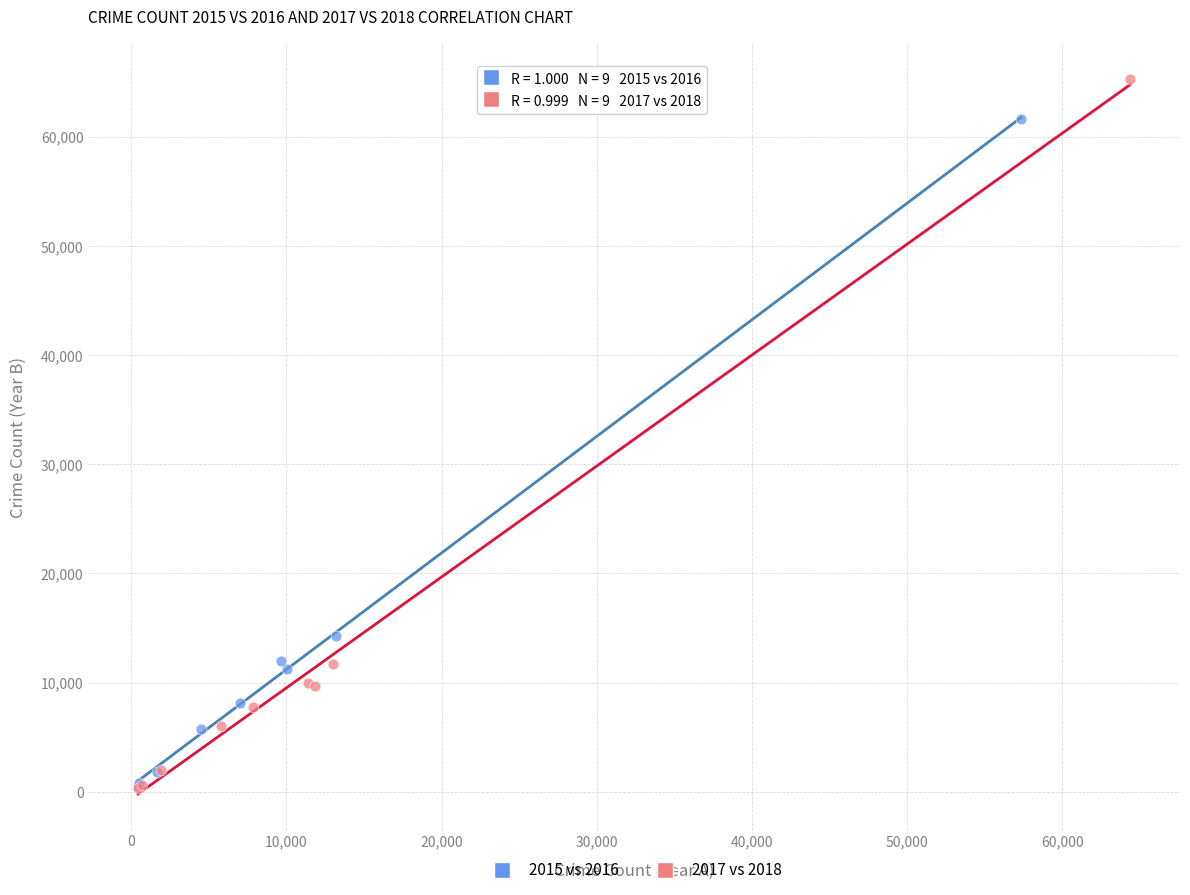

Which series has the widest spread of Y values?

2017 vs 2018